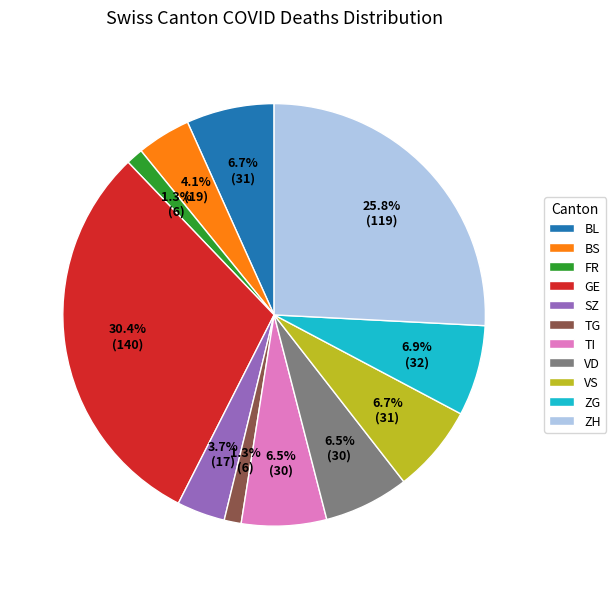

To the nearest percent, what is the difference between the largest and smallest slice percentages?

29%